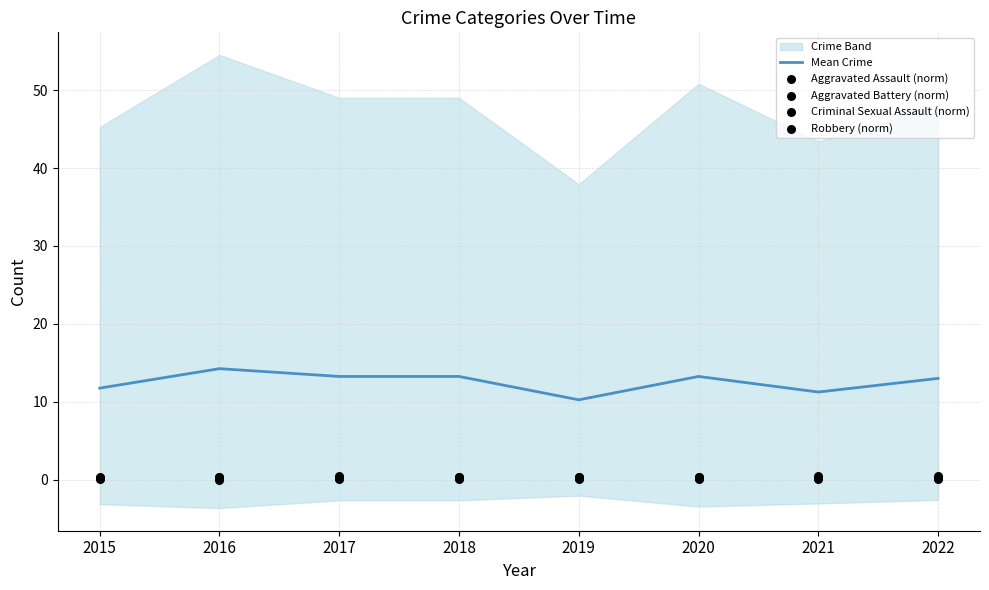

Which series has the largest total across all categories?

Mean Crime